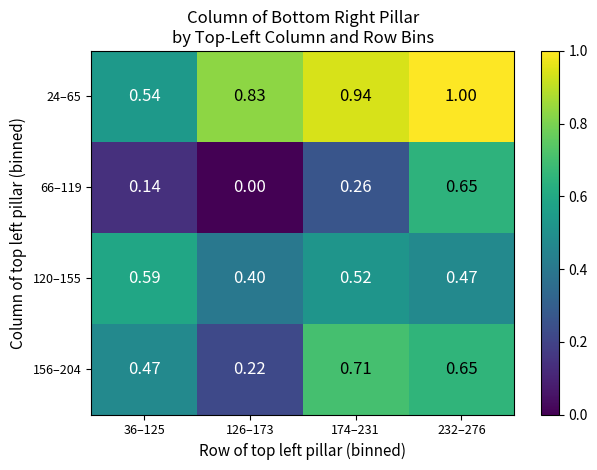

Is the value of 24–65 at 174–231 greater than the value of 156–204 at 232–276?

Yes